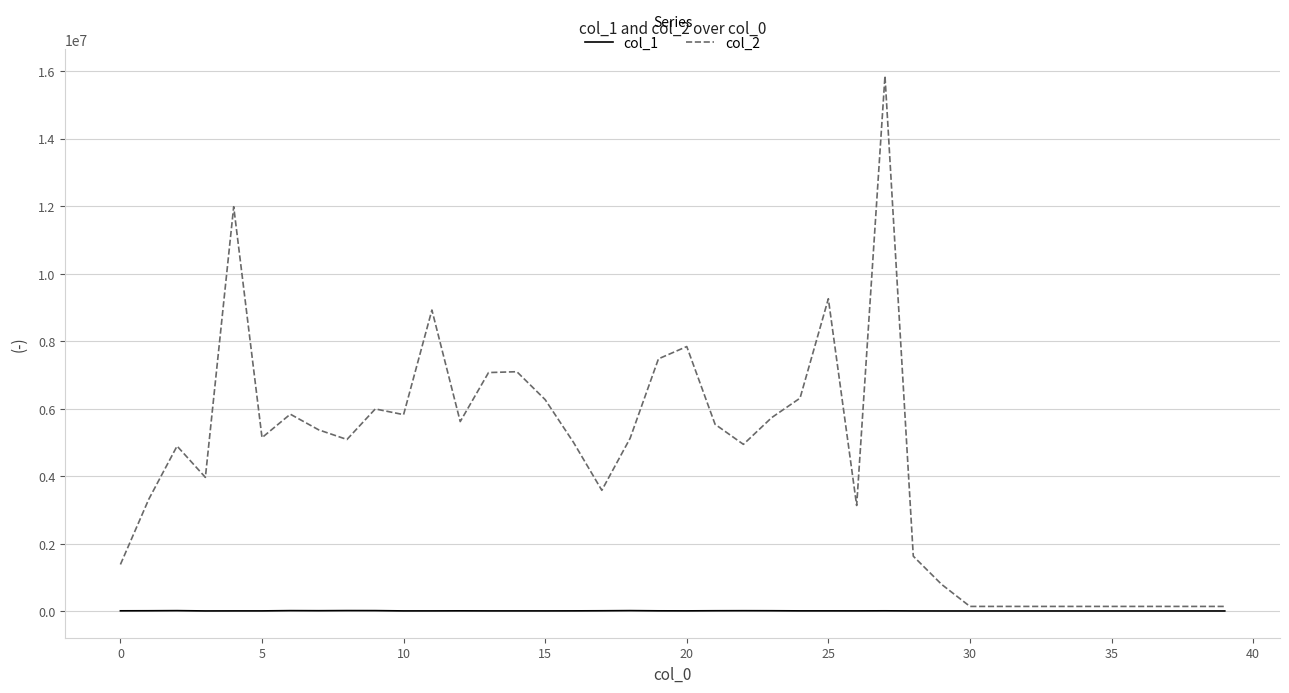

Which series has the widest spread of values?

col_2